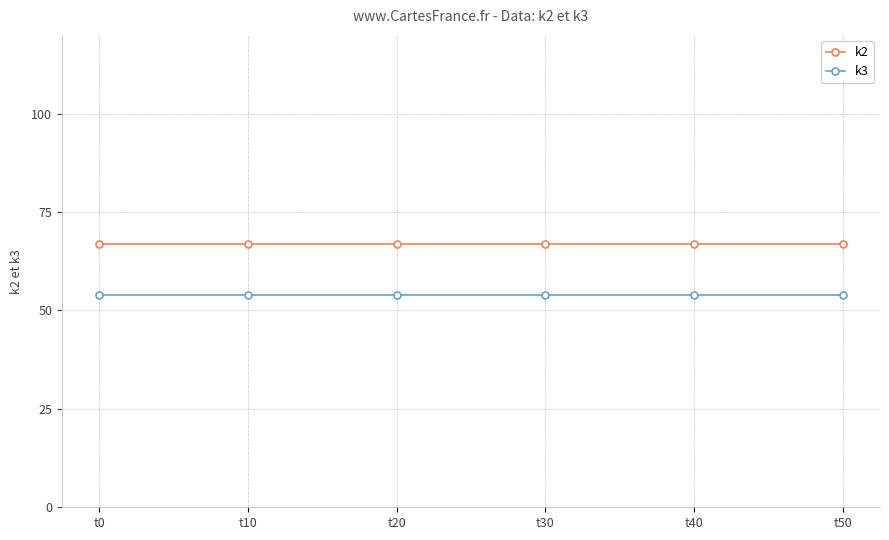

What is the total value across all series at t50?

121